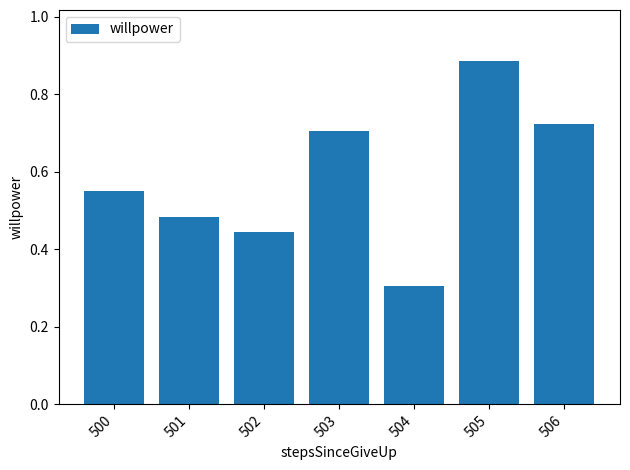

What is the smallest value displayed?

0.3